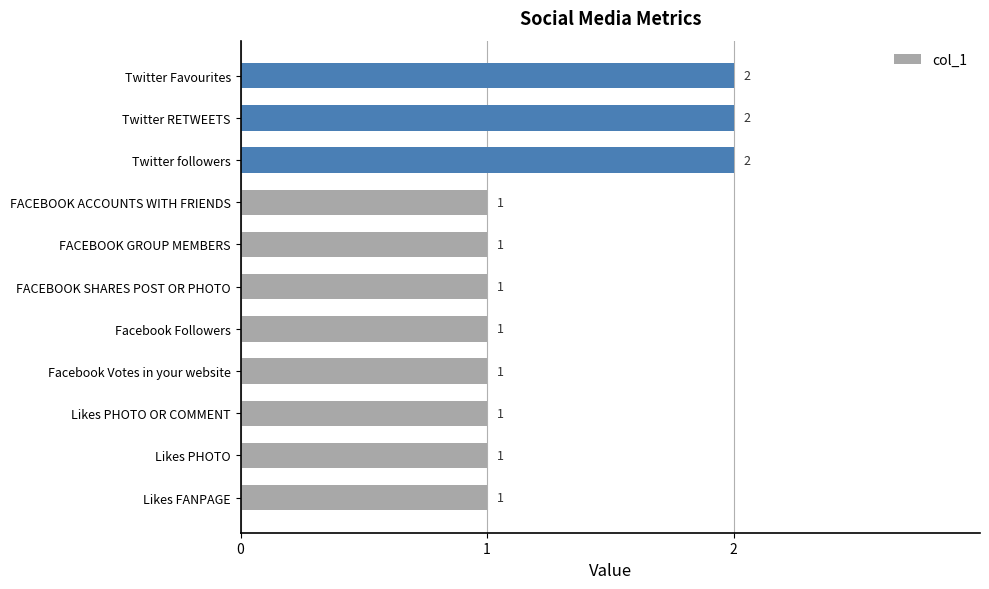

Approximately how many times larger is the value at Likes PHOTO compared to Twitter followers?

0.5